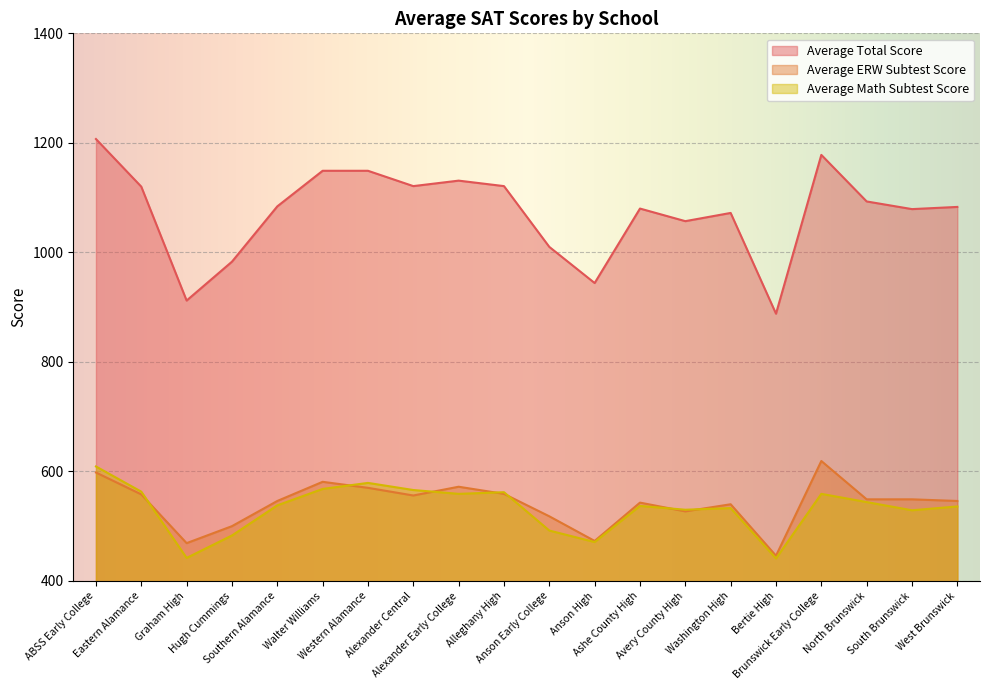

True or false: Average ERW Subtest Score and Average Total Score cross at least once.

False